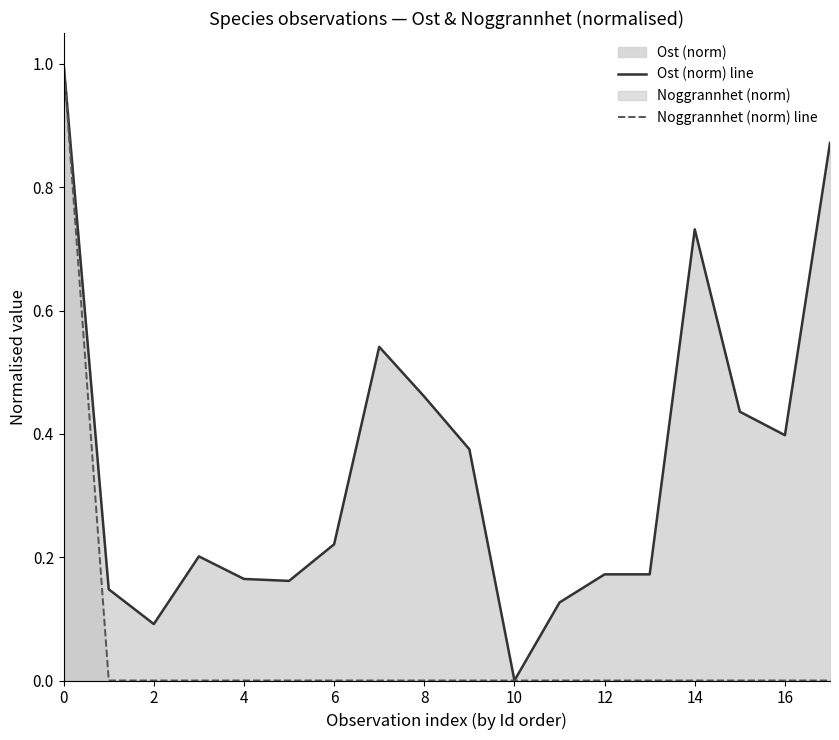

True or false: Ost (norm) line and Noggrannhet (norm) line cross at least once.

False